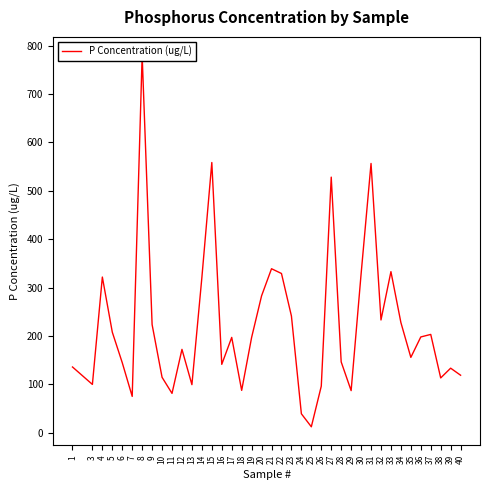

Which category has the lowest value across all series?

25